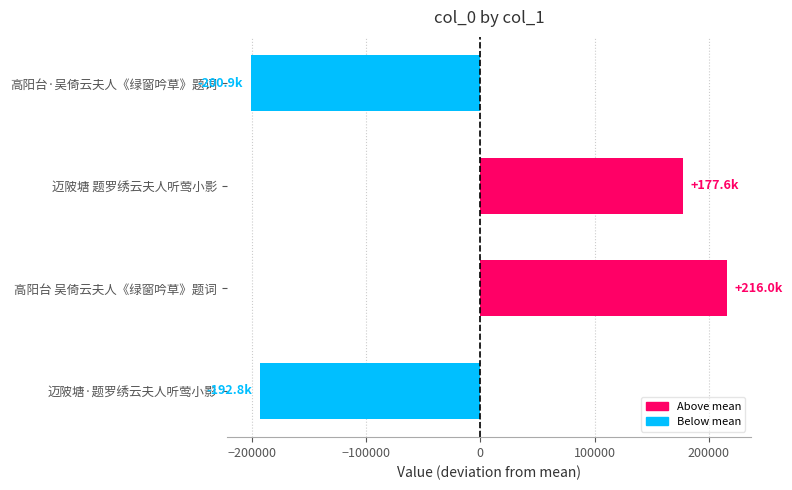

Does the chart contain any negative values?

Yes